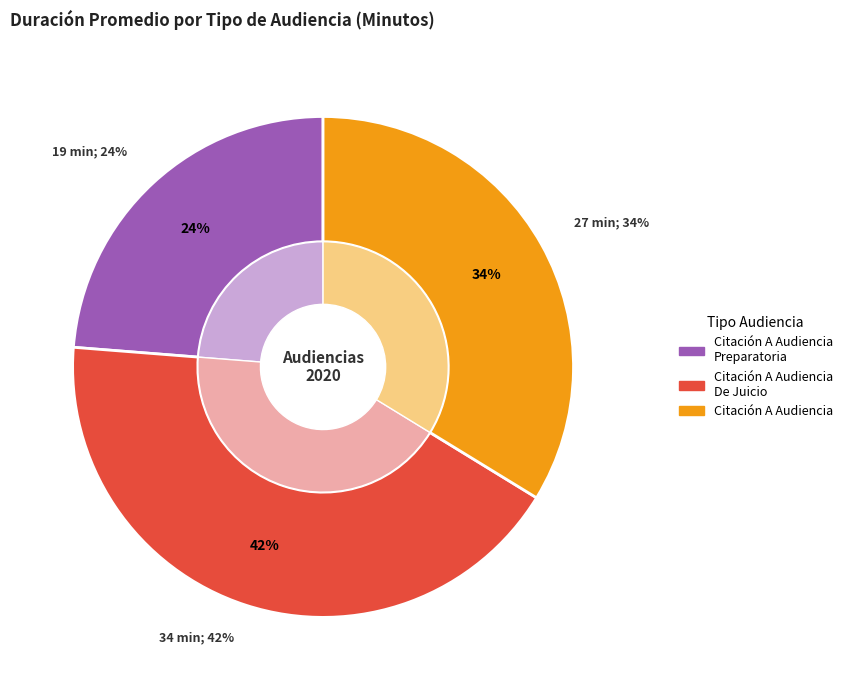

To the nearest percent, what is the difference between the Citación A Audiencia De Juicio and Citación A Audiencia slice percentages?

9%